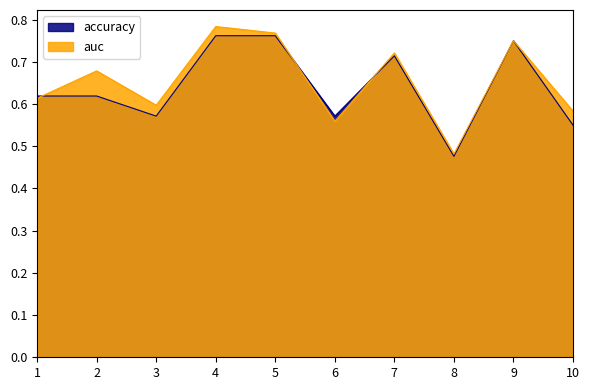

Reading left to right, extract all data points from this chart.

accuracy: 0.6	0.6	0.6	0.8	0.8	0.6	0.7	0.5	0.8	0.6
auc: 0.6	0.7	0.6	0.8	0.8	0.6	0.7	0.5	0.8	0.6